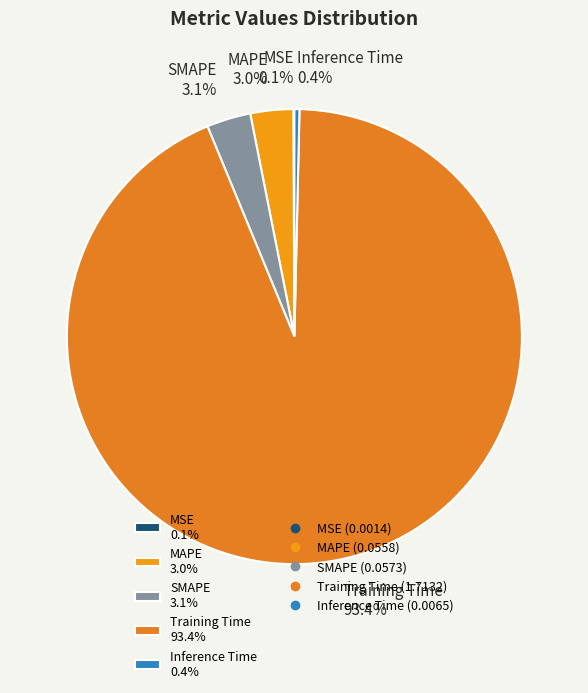

Between Inference Time and MAPE, which is larger?

MAPE